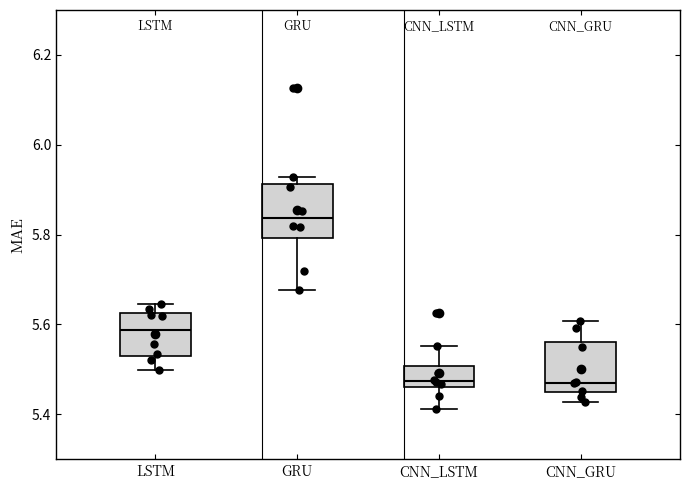

Reading left to right, read every box against the y-axis: the position of its median line, the range the box covers, and the ends of its whiskers. The values are not printed on the chart, so give them approximately, as read against the axis.

LSTM: median 5.58, box 5.54 to 5.62, whiskers 5.50 to 5.64
GRU: median 5.84, box 5.80 to 5.92, whiskers 5.68 to 5.92 (just above the box's upper edge)
CNN_LSTM: median 5.48, box 5.46 to 5.50, whiskers 5.42 to 5.56
CNN_GRU: median 5.48, box 5.44 to 5.56, whiskers 5.42 to 5.60